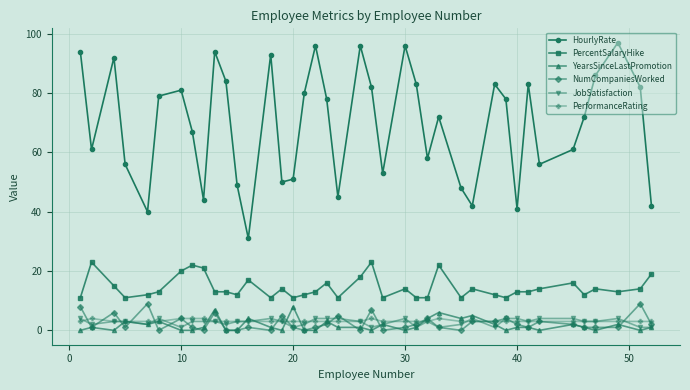

How many YearsSinceLastPromotion values are between 0 and 3?

33